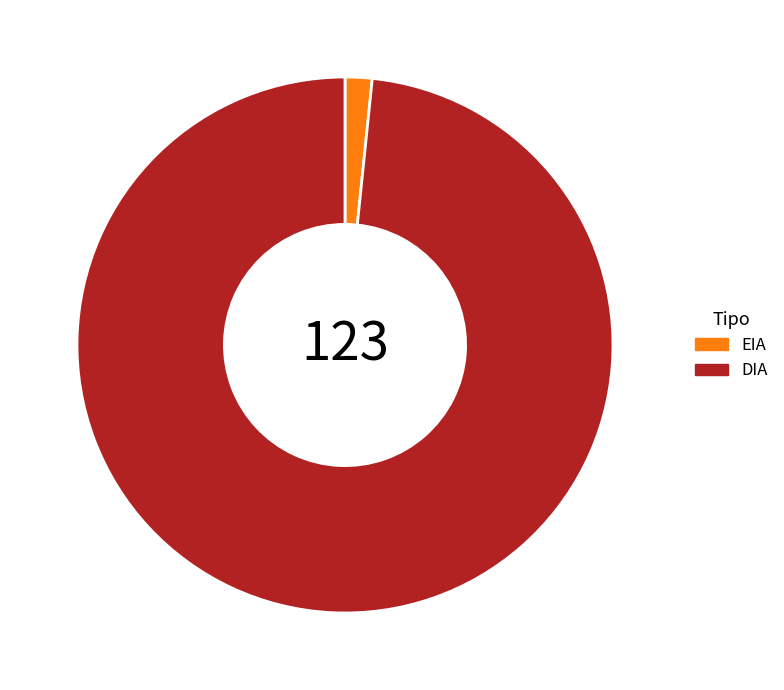

Which has a higher value, EIA or DIA?

DIA